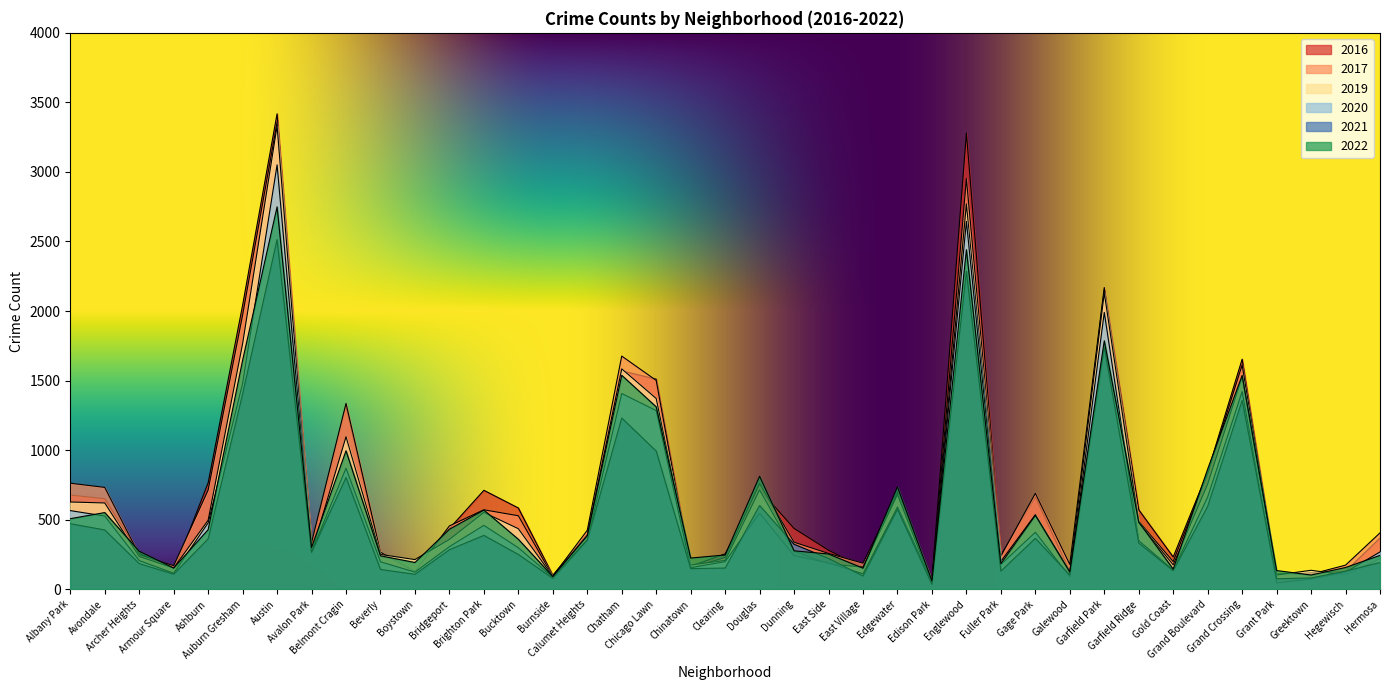

Which has a higher value, Englewood or Albany Park?

Englewood